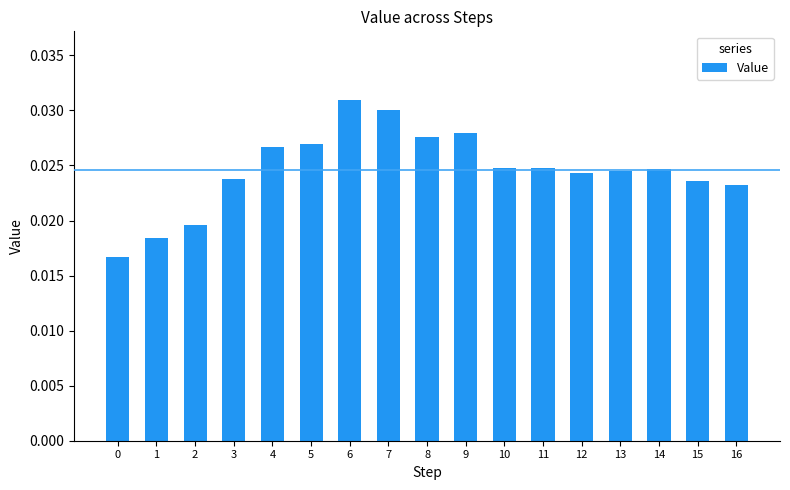

Between 9 and 1, which is larger?

9